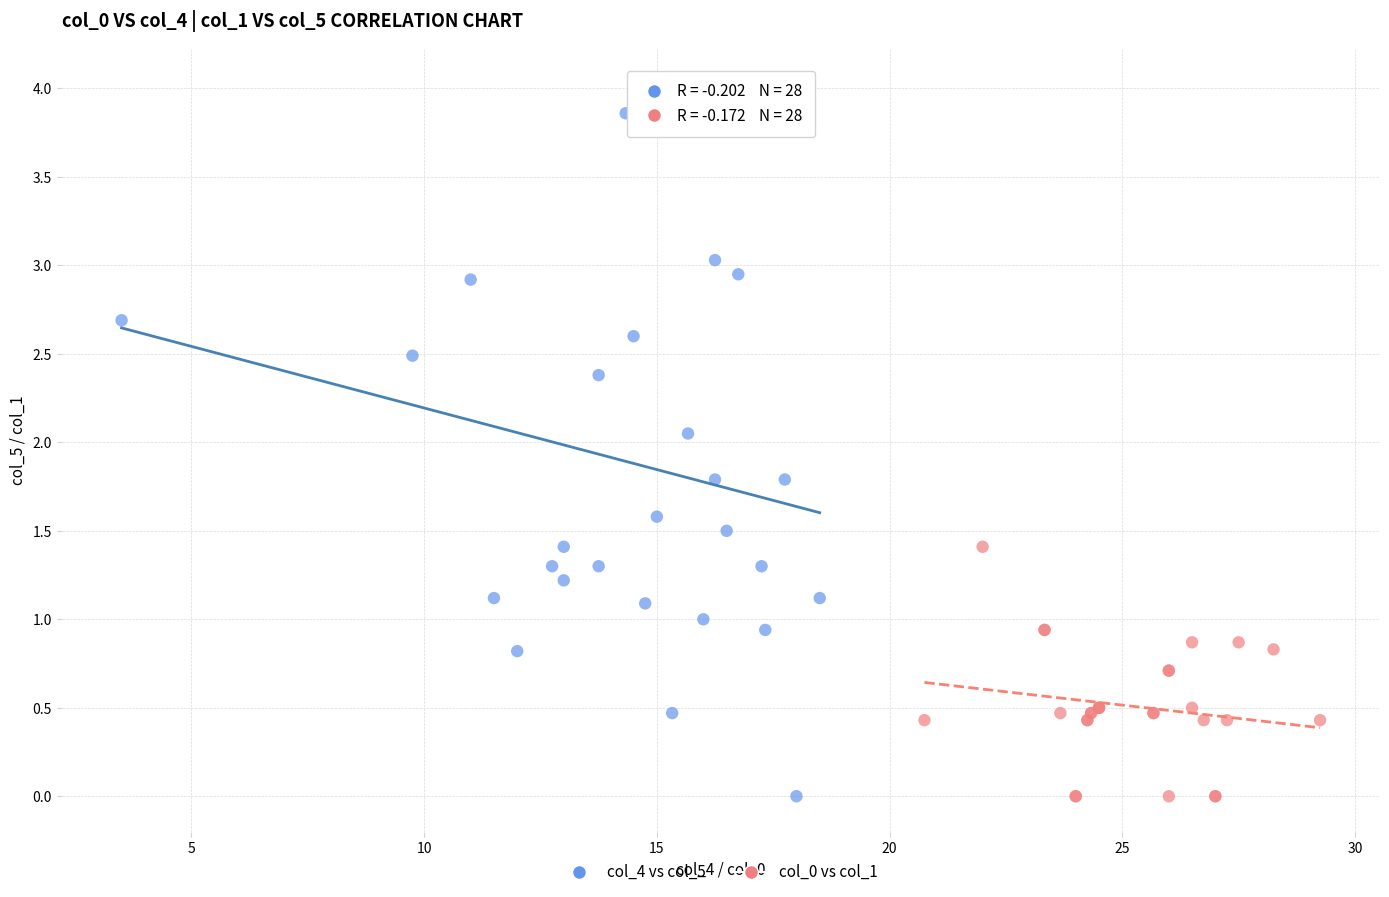

Which series reaches the maximum Y coordinate?

col_4 vs col_5